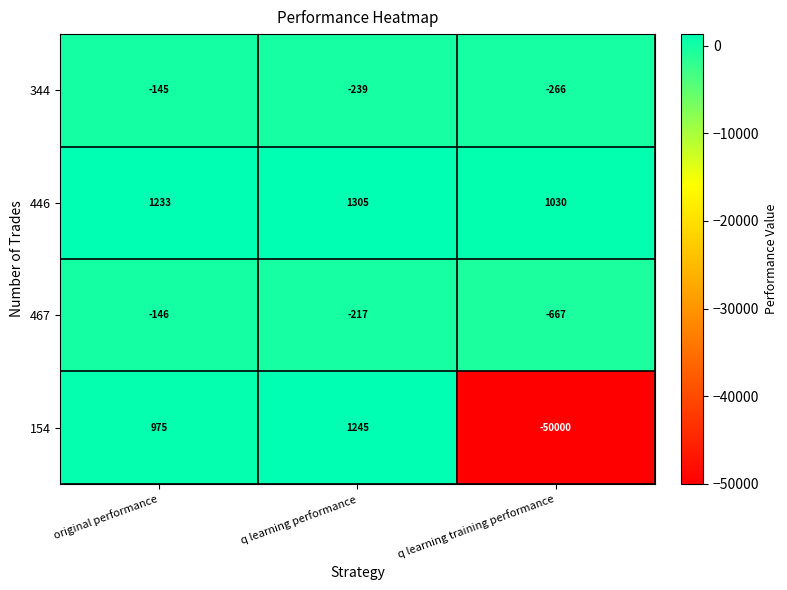

True or false: 154 has a value of 1809 at q learning performance.

False